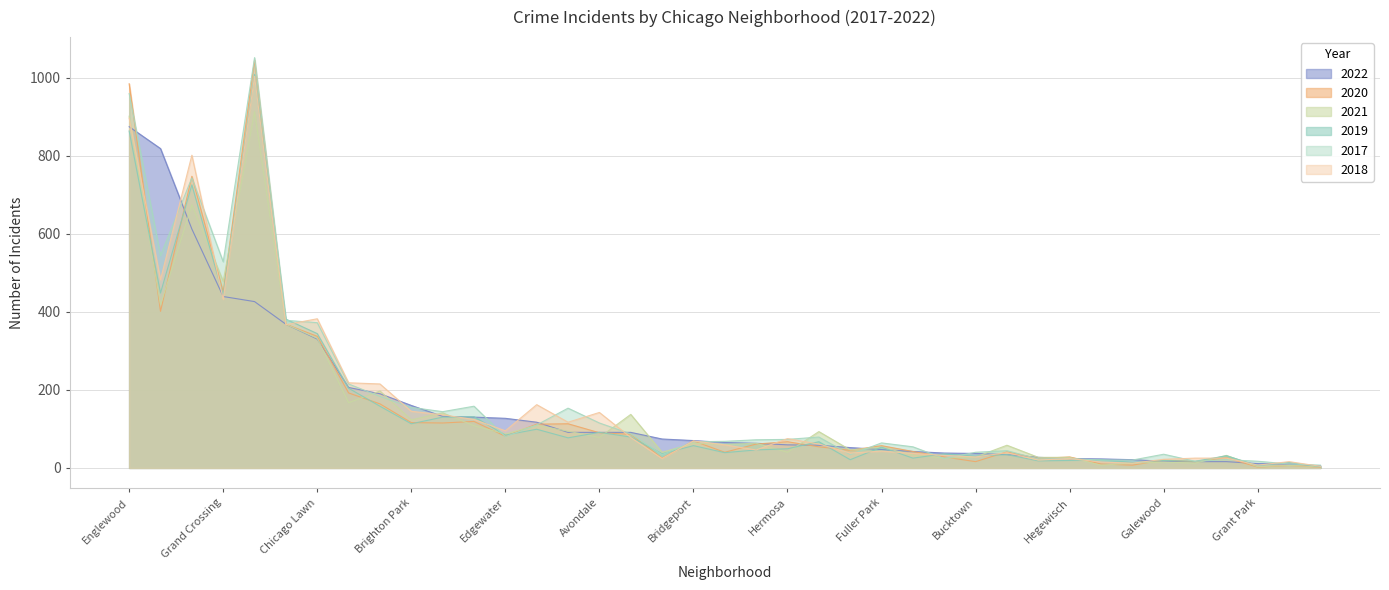

In 2018, how many points are higher than both neighbors (excluding endpoints)?

11